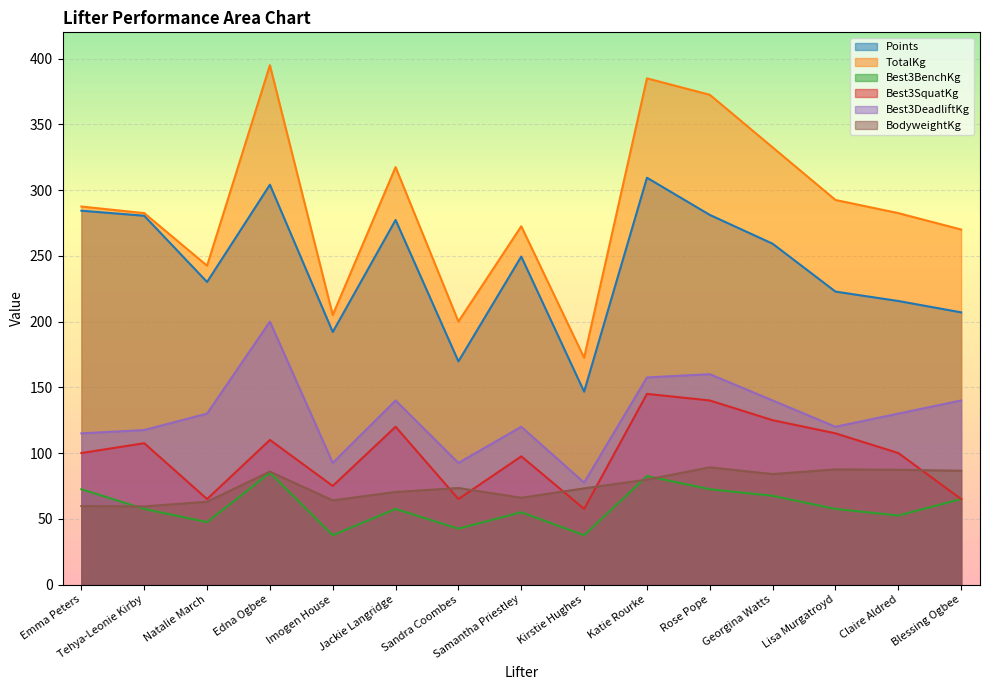

Where does the Points series first go above 249?

Emma Peters